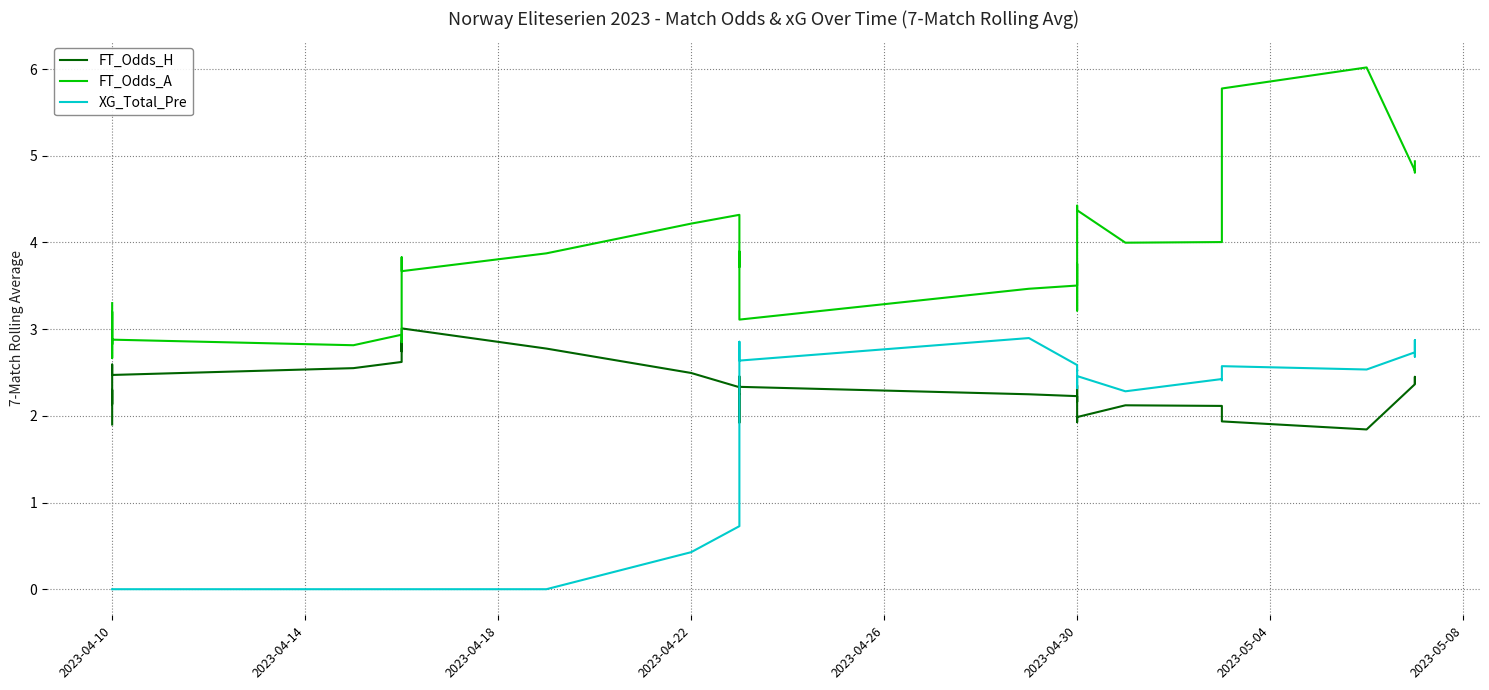

What is the average value of the FT_Odds_A series?

3.8